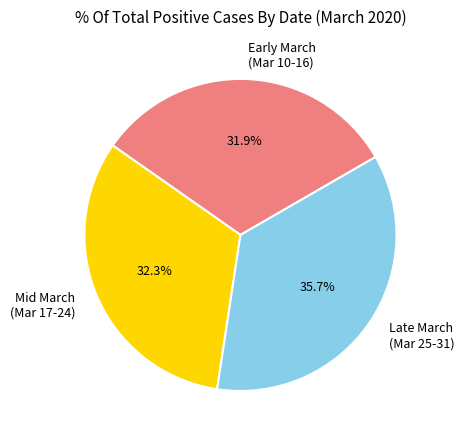

Is there a majority slice in this chart?

No